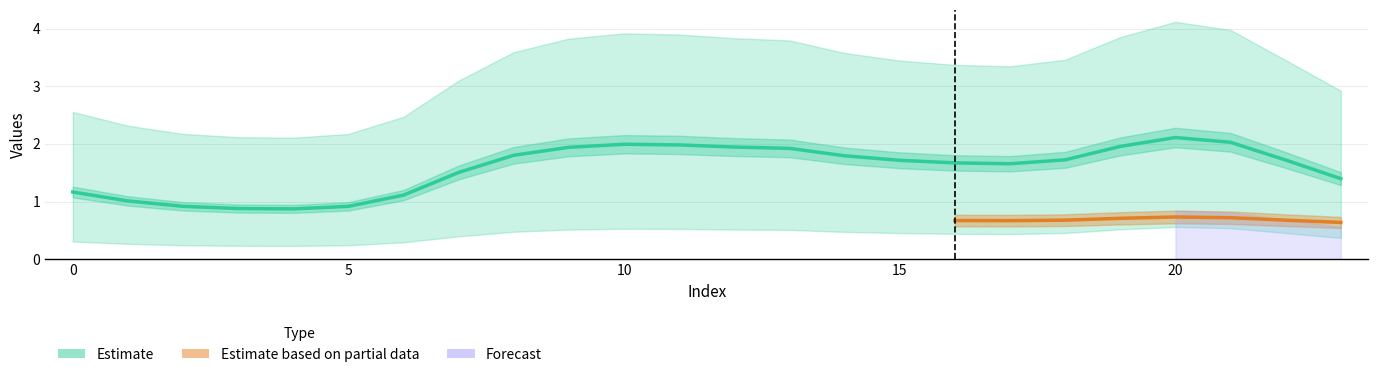

Reading left to right, list all the values displayed in this chart.

col_1: 1.2	1.0	0.9	0.9	0.9	0.9	1.1	1.5	1.8	1.9	2.0	2.0	1.9	1.9	1.8	1.7	1.7	1.7	1.7	2.0	2.1	2.0	1.7	1.4
col_2: 0.3	0.3	0.2	0.2	0.2	0.2	0.3	0.4	0.5	0.5	0.5	0.5	0.5	0.5	0.5	0.5	0.4	0.4	0.5	0.5	0.6	0.5	0.5	0.4
col_4: 2.6	2.3	2.2	2.1	2.1	2.2	2.5	3.1	3.6	3.8	3.9	3.9	3.8	3.8	3.6	3.4	3.4	3.3	3.5	3.9	4.1	4.0	3.5	2.9
col_5: 0.0	0.0	0.0	0.0	0.0	0.0	0.0	0.0	0.0	0.0	0.0	0.0	0.0	0.0	0.0	0.0	0.0	0.0	0.0	0.0	0.0	0.0	0.0	0.0
col_6: 0.0	0.0	0.0	0.0	0.0	0.0	0.0	0.0	0.0	0.0	0.0	0.0	0.0	0.0	0.0	0.0	0.0	0.0	0.0	0.0	0.0	0.0	0.0	0.0
col_8: 0.6	0.6	0.6	0.6	0.6	0.6	0.6	0.6	0.7	0.7	0.7	0.7	0.7	0.7	0.7	0.7	0.7	0.7	0.7	0.7	0.7	0.7	0.7	0.6